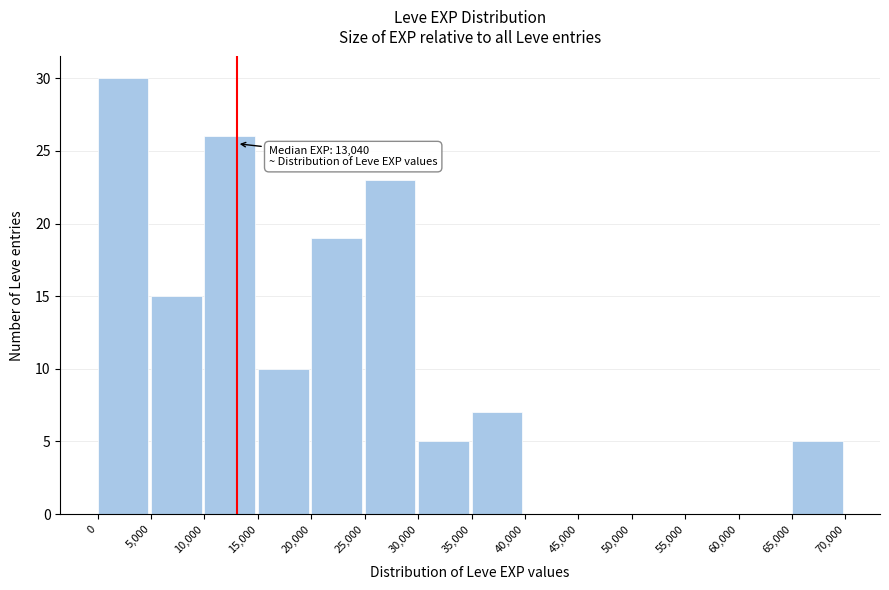

Which range on the x-axis has the tallest bar?

0 to 5,000